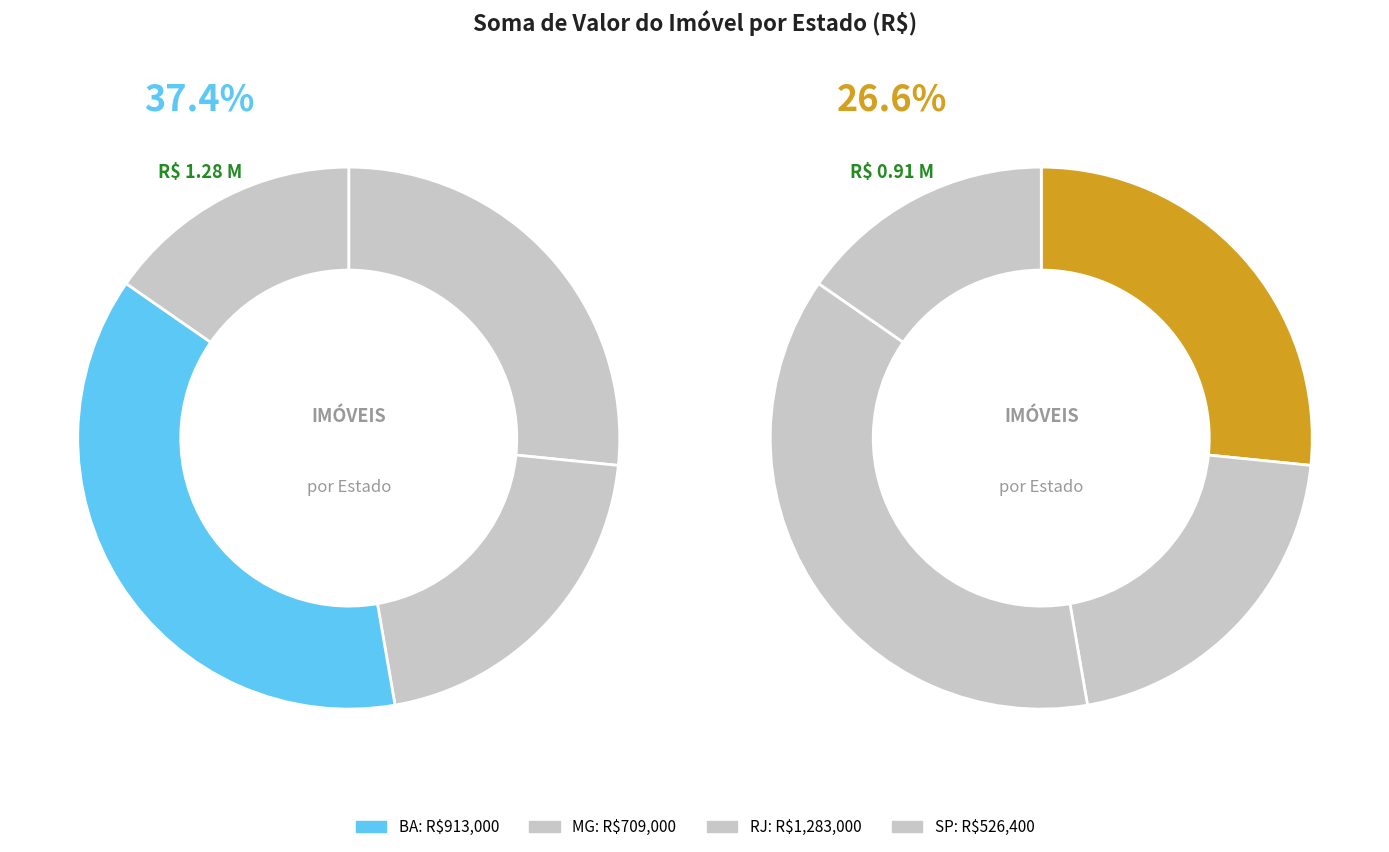

Is there a majority slice in this chart?

No